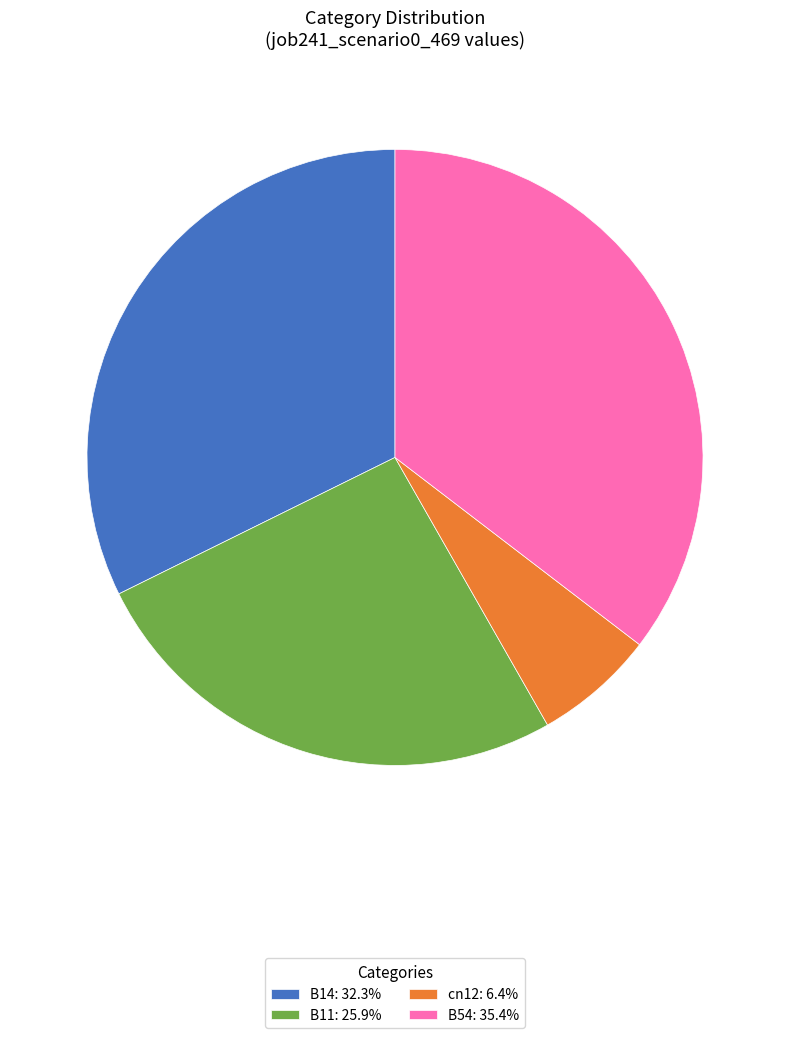

Is there a majority slice in this chart?

No